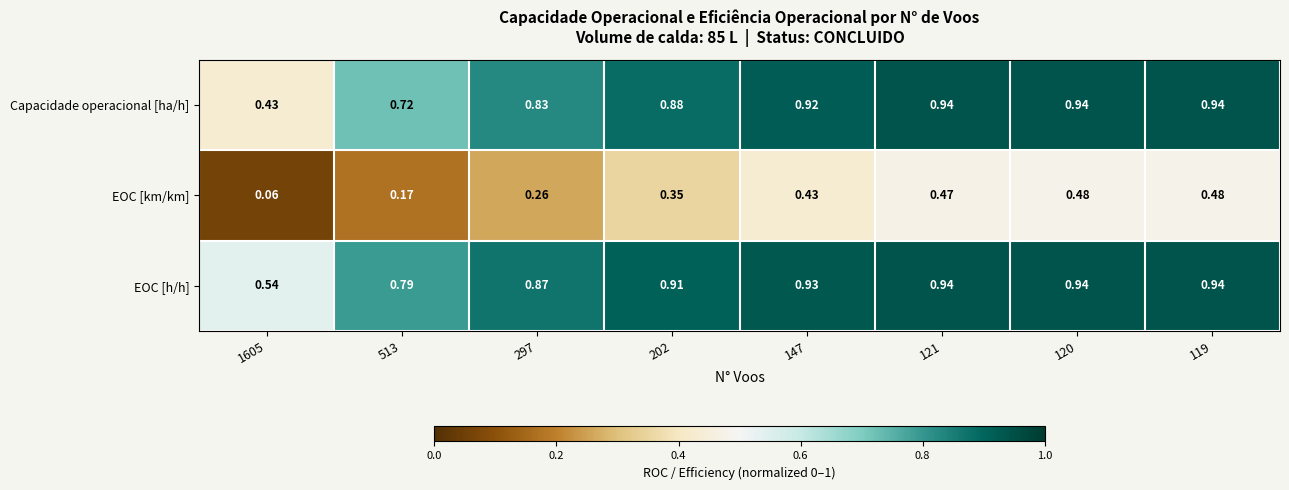

Which series has the widest spread of values?

Capacidade operacional [ha/h]